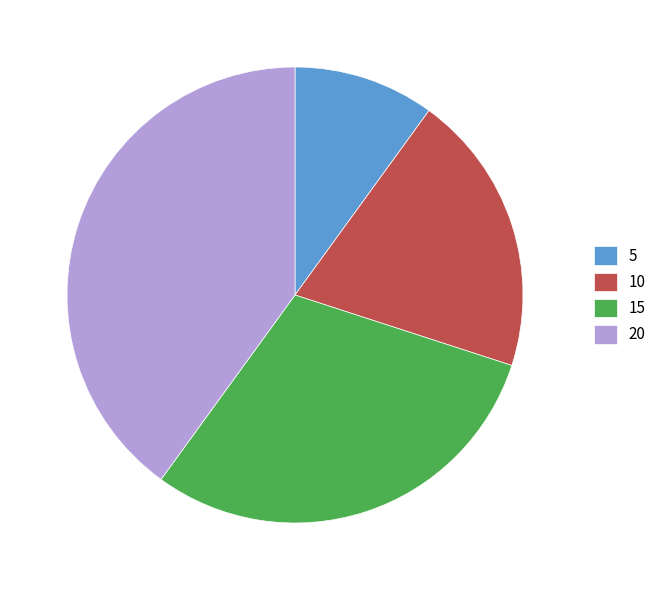

Is there a majority slice in this chart?

No